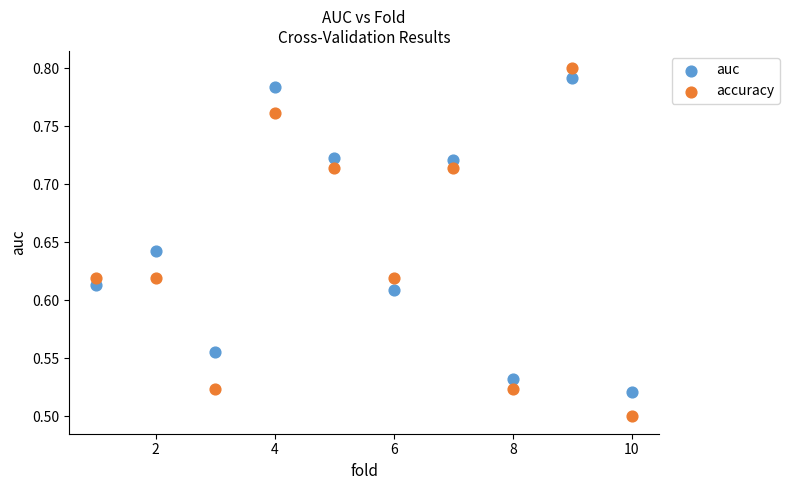

Across all data points, what is the range of X values (max minus min)?

9.0